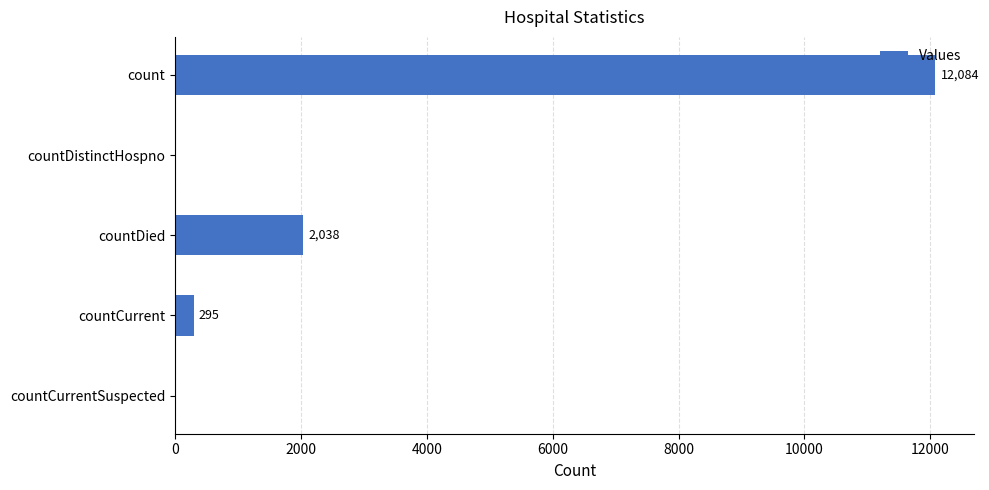

Are the bars horizontal?

Yes